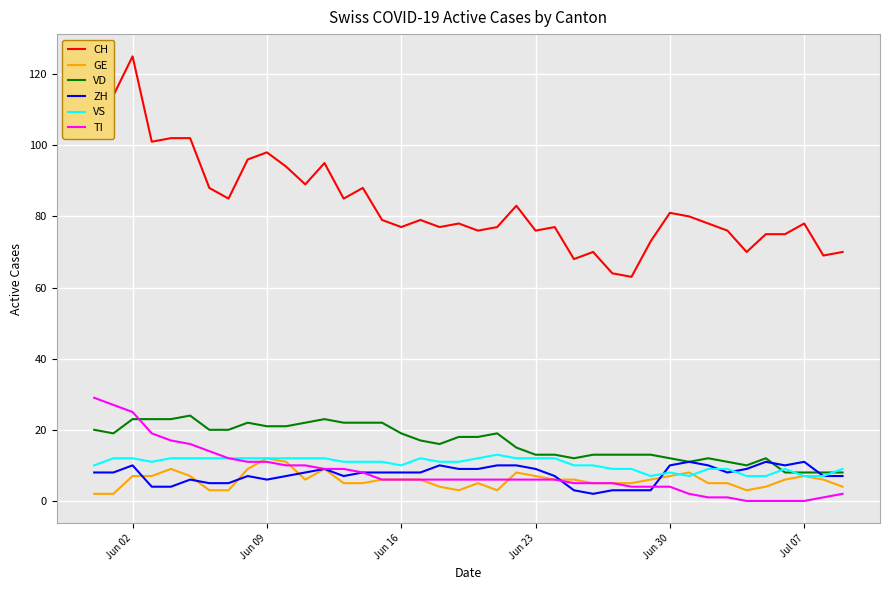

What is the average value of the CH series?

84